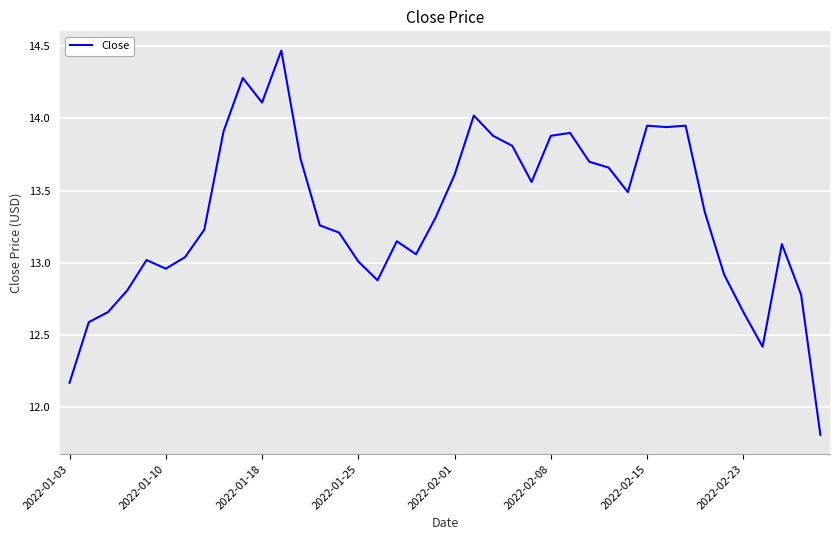

What is the difference between the maximum and minimum values?

2.7